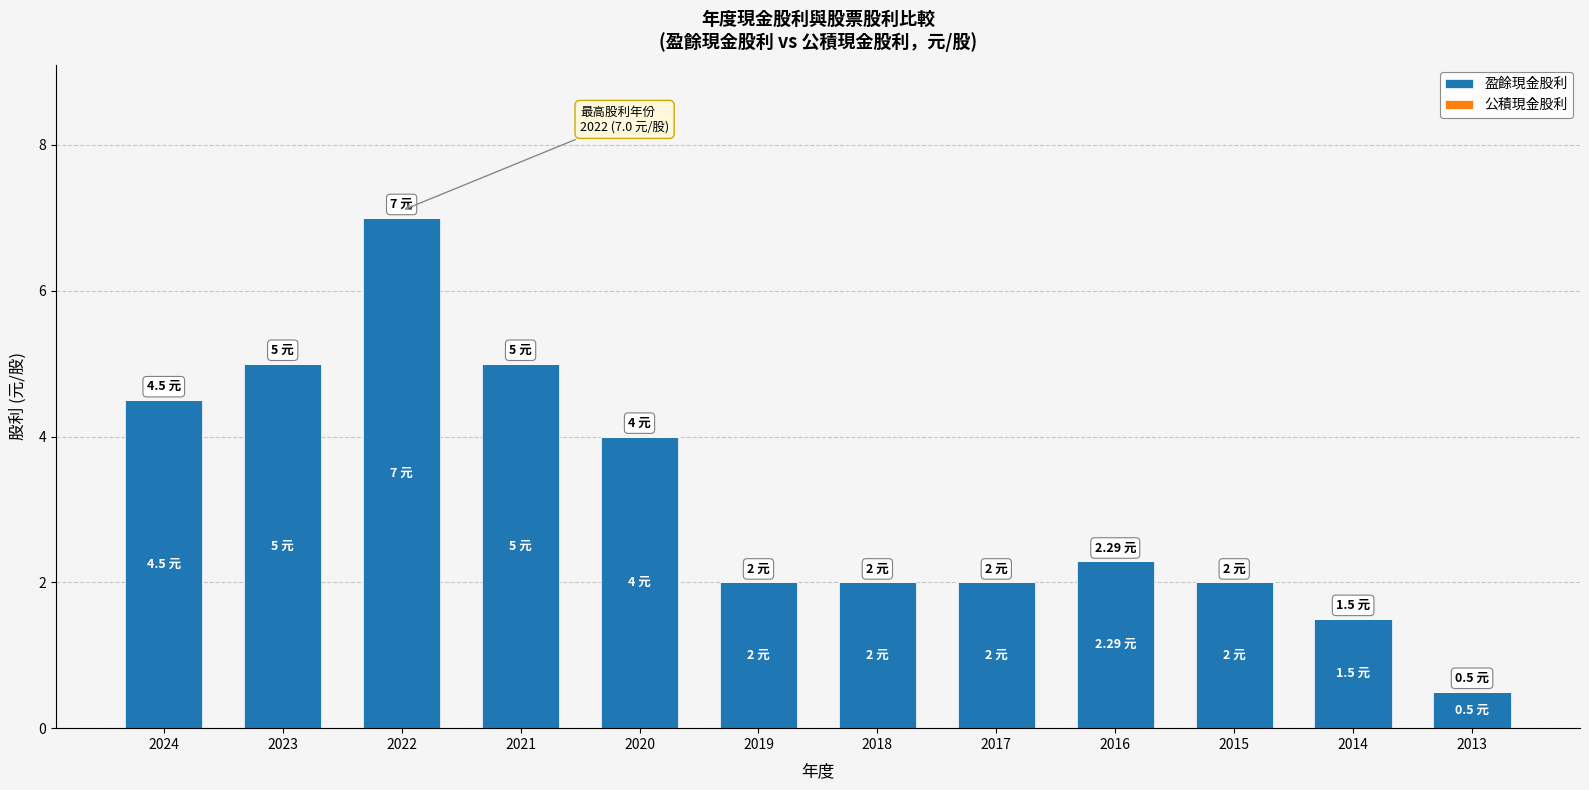

What is the difference between the second highest and minimum values?

4.5